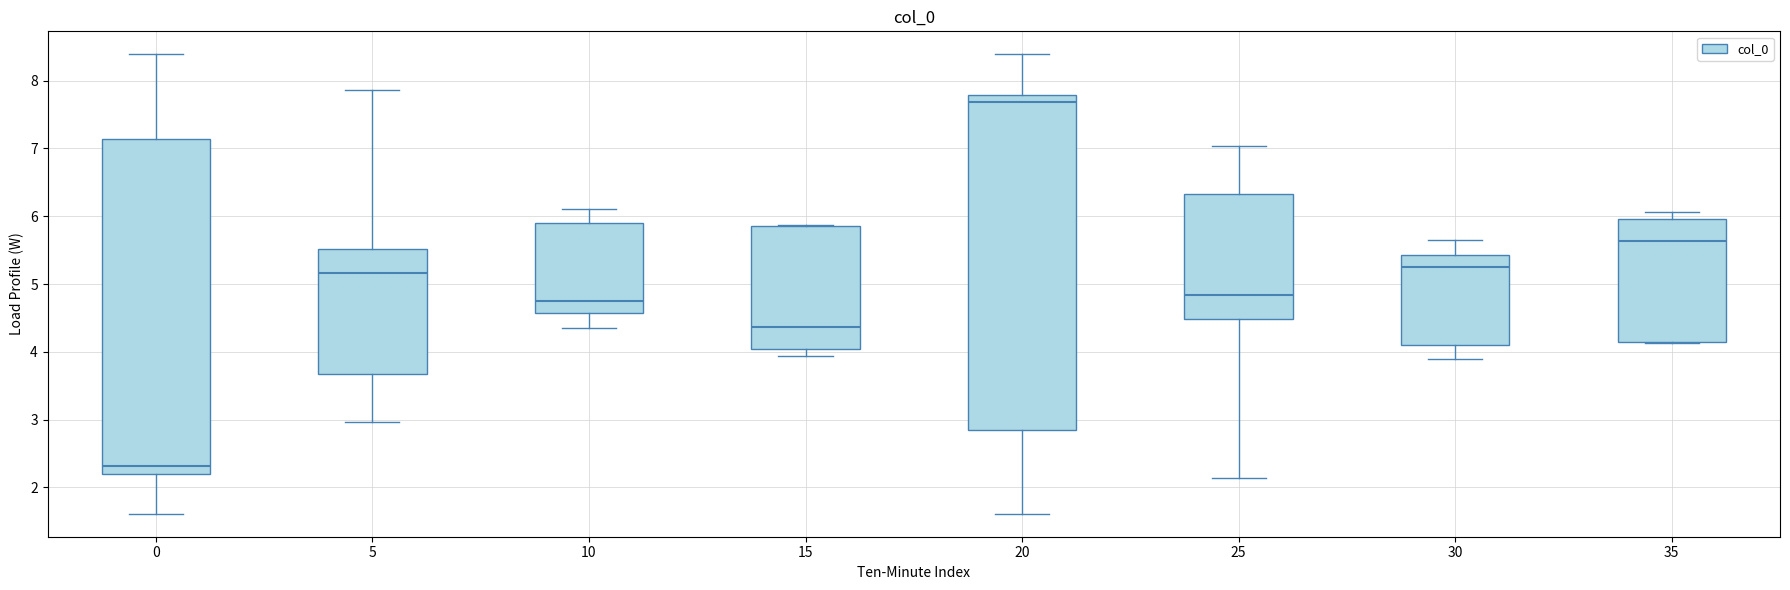

Reading left to right, read every box against the y-axis: the position of its median line, the range the box covers, and the ends of its whiskers. The values are not printed on the chart, so give them approximately, as read against the axis.

0: median 2.3, box 2.2 to 7.1, whiskers 1.6 to 8.4
5: median 5.2, box 3.7 to 5.5, whiskers 3.0 to 7.9
10: median 4.8, box 4.6 to 5.9, whiskers 4.4 to 6.1
15: median 4.4, box 4.0 to 5.8, whiskers 3.9 to 5.9
20: median 7.7, box 2.9 to 7.8, whiskers 1.6 to 8.4
25: median 4.8, box 4.5 to 6.3, whiskers 2.1 to 7.0
30: median 5.2, box 4.1 to 5.4, whiskers 3.9 to 5.6
35: median 5.6, box 4.2 to 6.0, whiskers 4.1 to 6.1